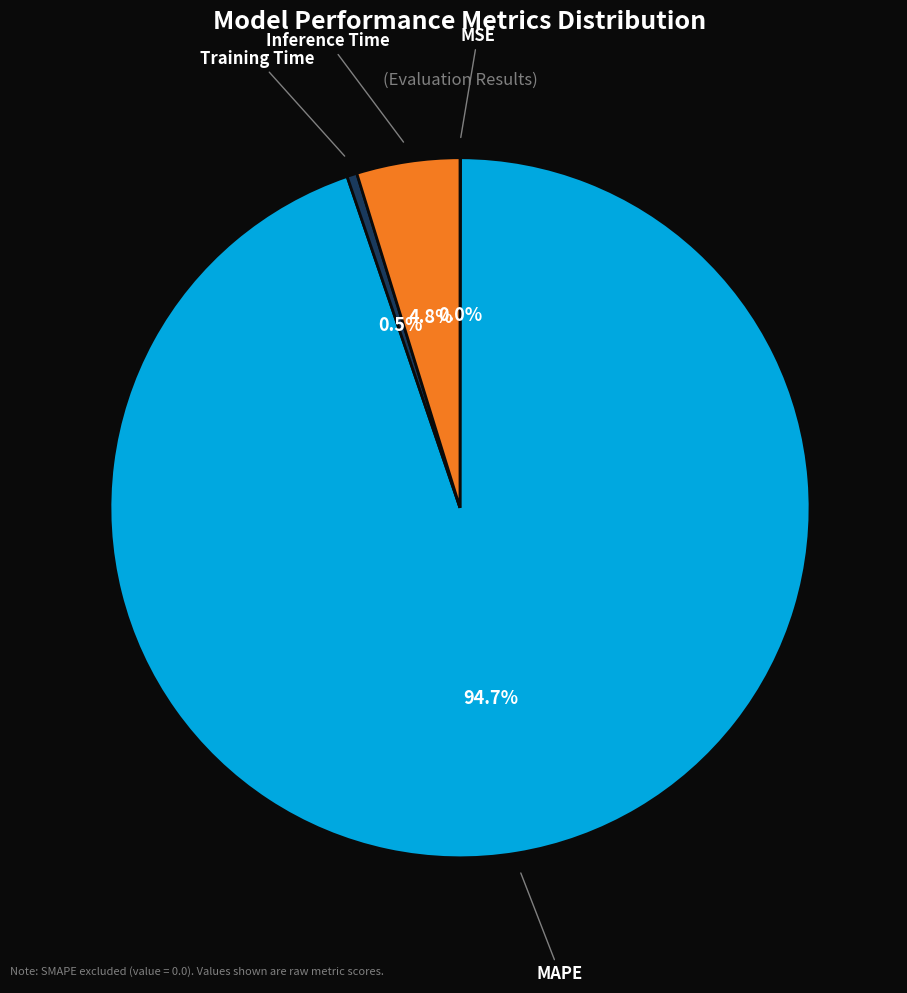

What is the largest slice in the pie chart?

MAPE